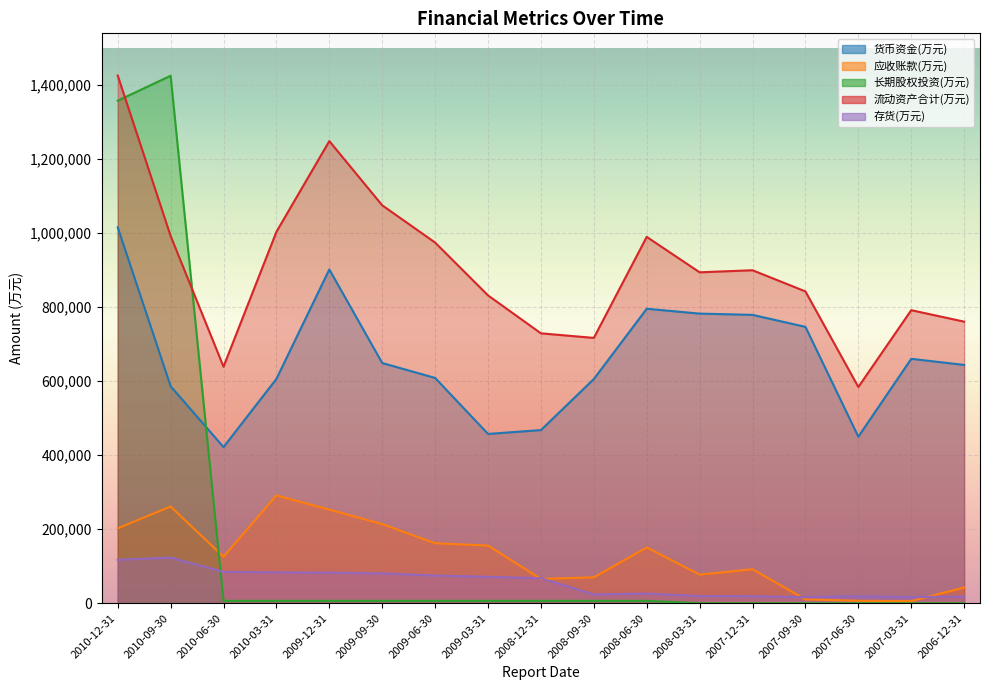

True or false: 应收账款(万元) and 流动资产合计(万元) cross at least once.

False